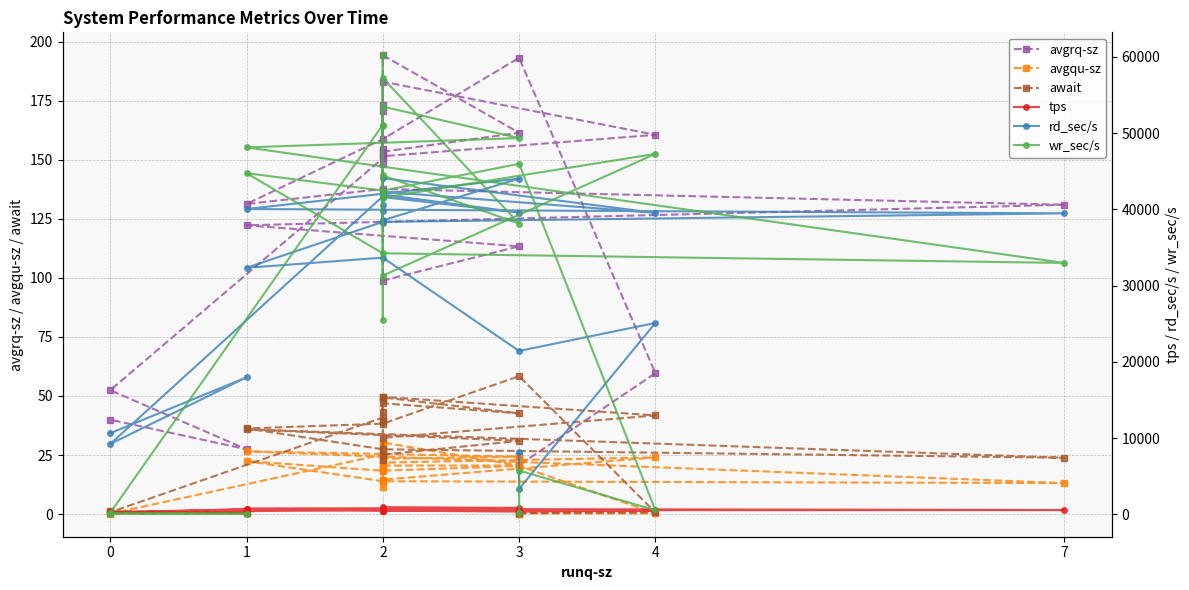

Where is the first local minimum for avgrq-sz?

3